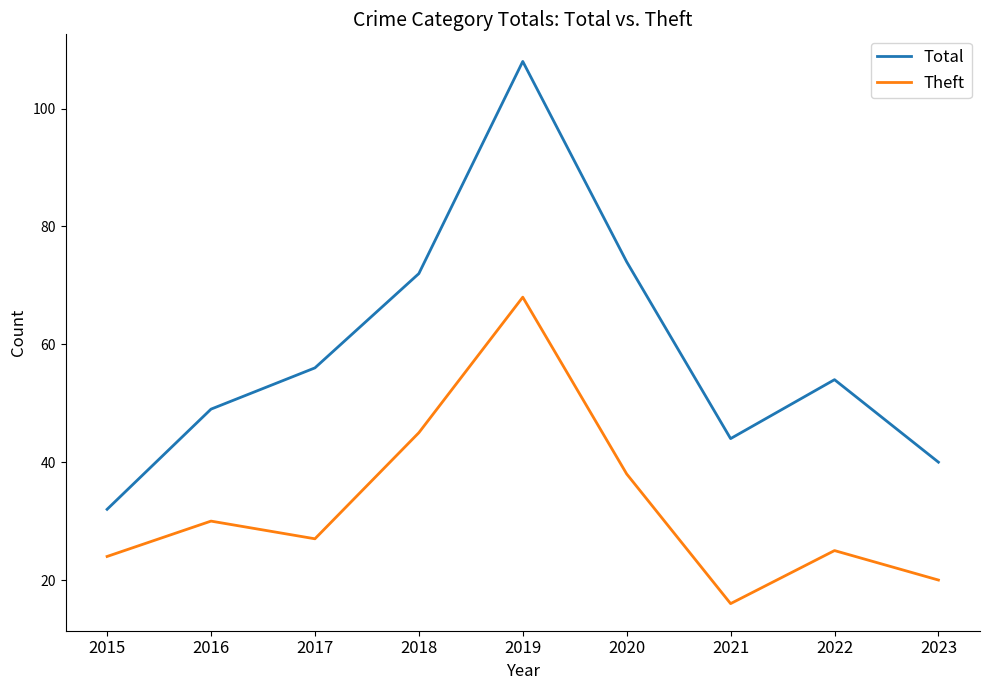

True or false: Theft has more than 0 points higher than both neighbors.

True